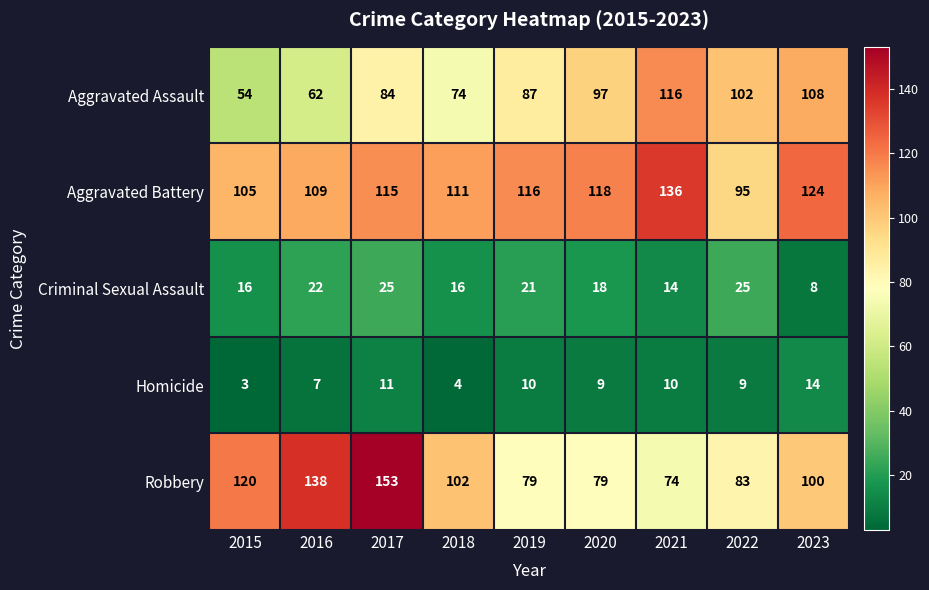

Between 2019 and 2022, which series saw the biggest shift?

Aggravated Battery